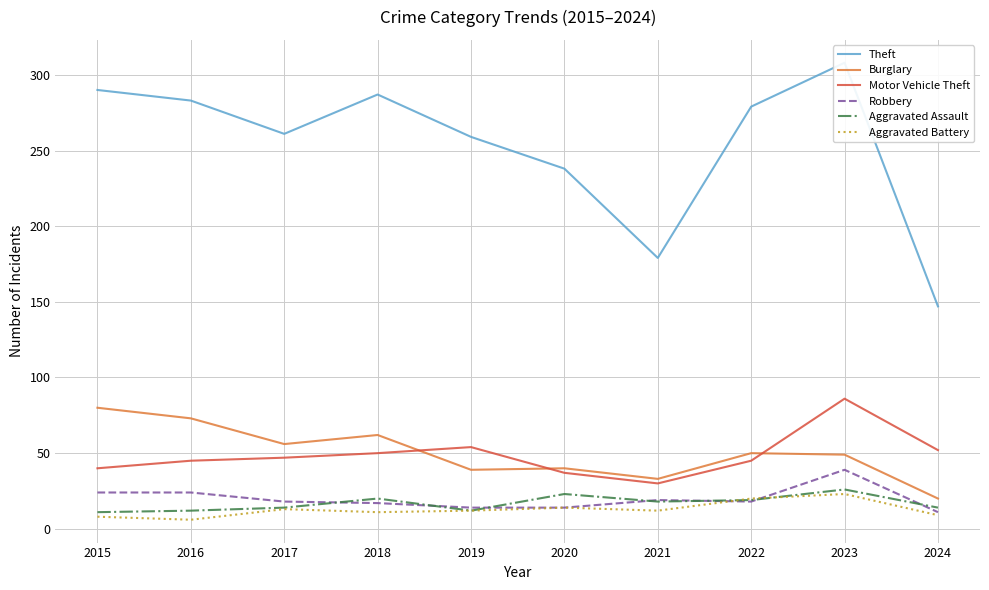

What is the value of the Aggravated Assault point at the 10th from the left?

14